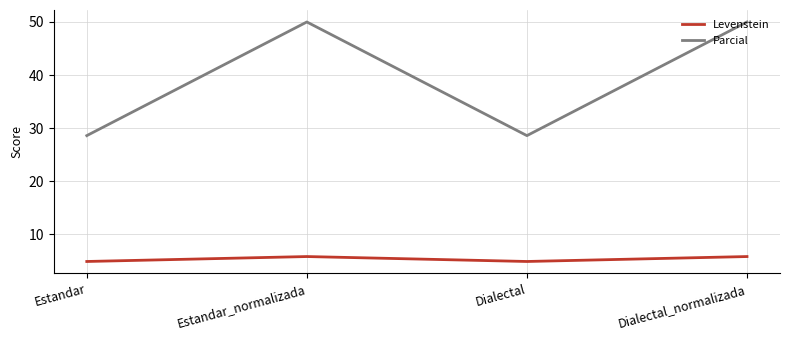

Reading left to right, extract all data points from this chart.

Levenstein: Estandar=4.8	Estandar_normalizada=5.8	Dialectal=4.8	Dialectal_normalizada=5.8
Parcial: Estandar=28.6	Estandar_normalizada=50.0	Dialectal=28.6	Dialectal_normalizada=50.0